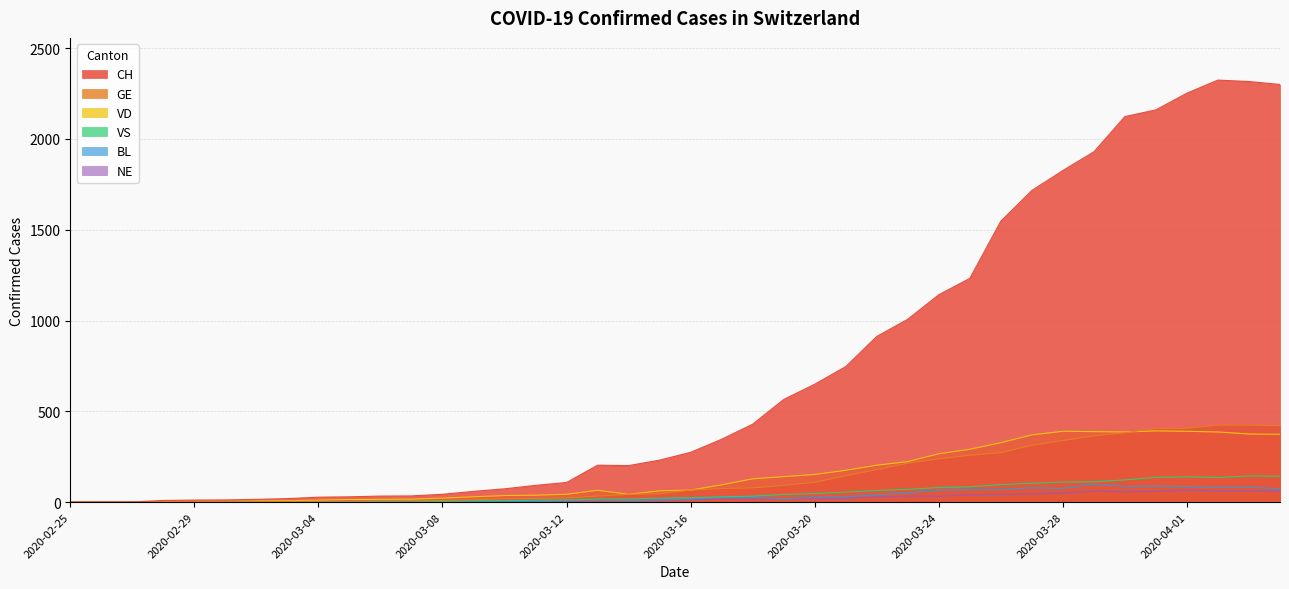

The VD series shows 56 at 2020-03-22. True or false?

False